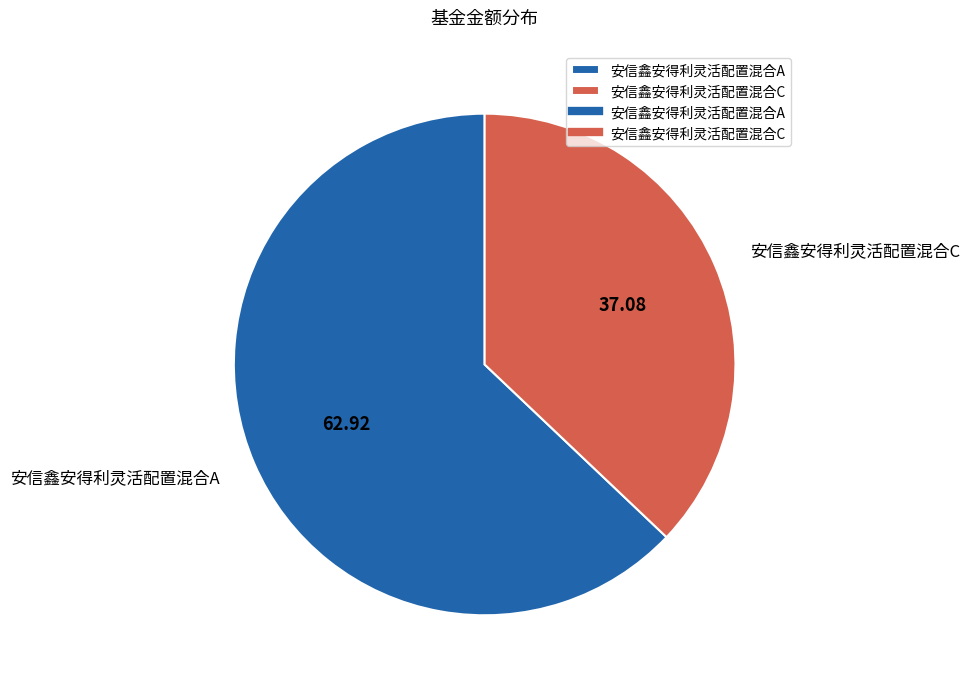

Which category has the biggest portion of the pie?

安信鑫安得利灵活配置混合A